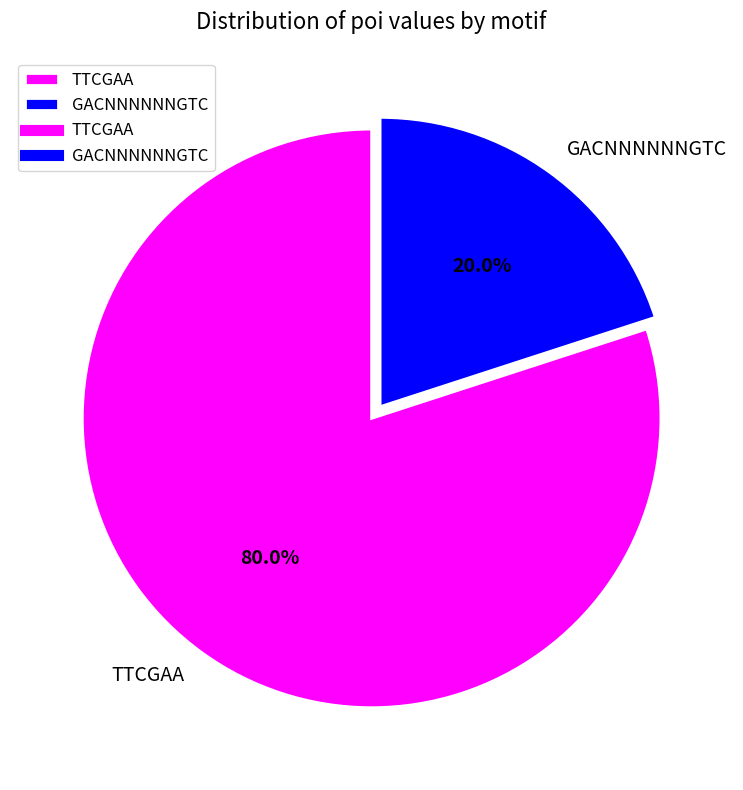

Is GACNNNNNNGTC the majority of the pie?

No